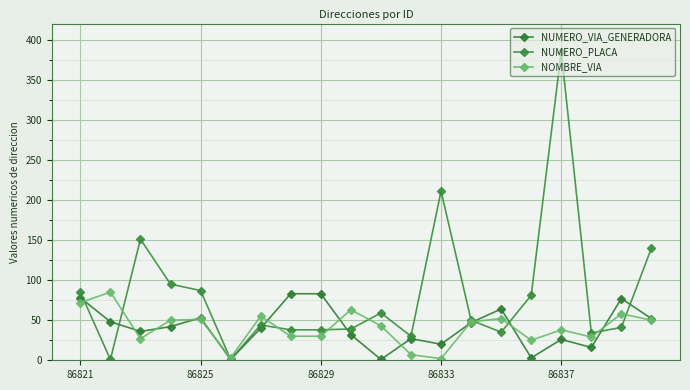

How many series are shown in this chart?

3